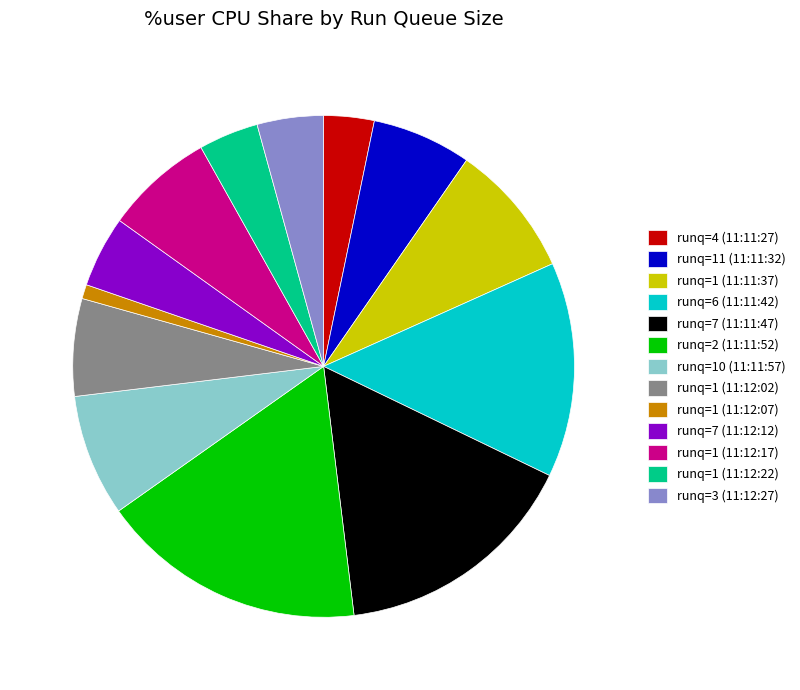

Which category has the smallest portion of the pie?

runq=1 (11:12:07)